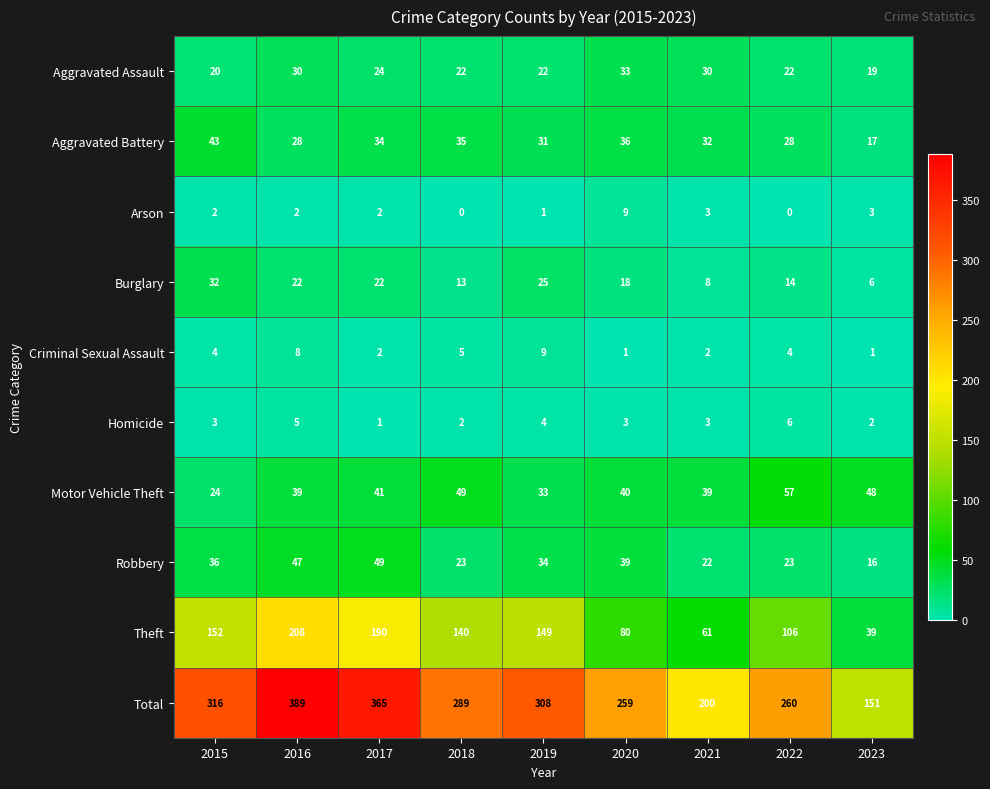

What is the sum of the Arson values at 2016 and 2015?

4